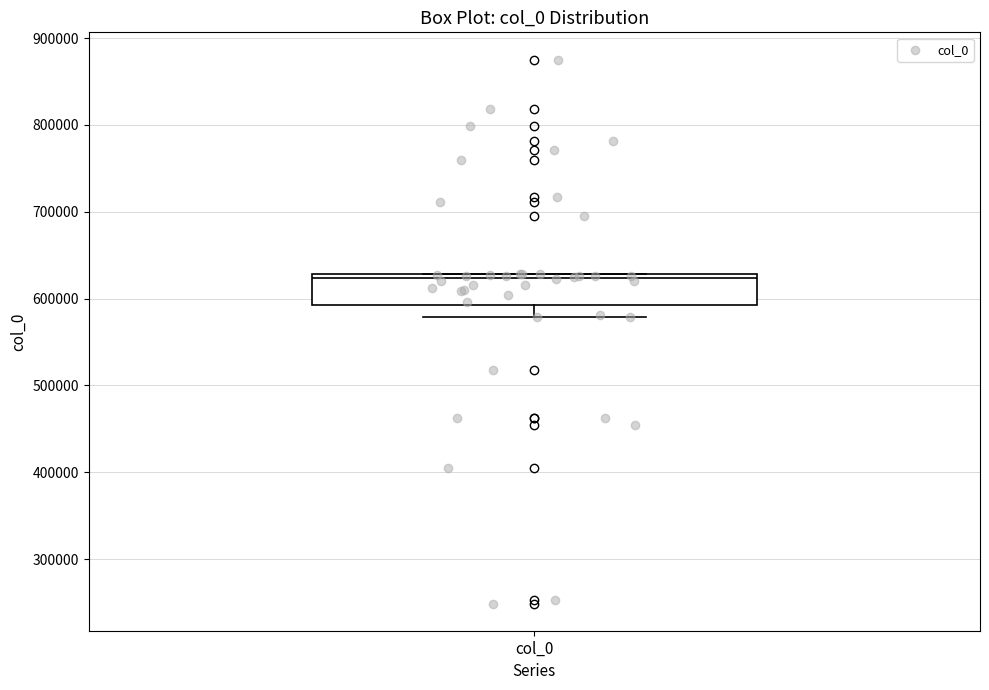

Read this box plot against the y-axis: the position of the median line, the range covered by the box, and the ends of both whiskers. The values are not printed on the chart, so give them approximately, as read against the axis.

median 620000, box 590000 to 630000, whiskers 580000 to 630000